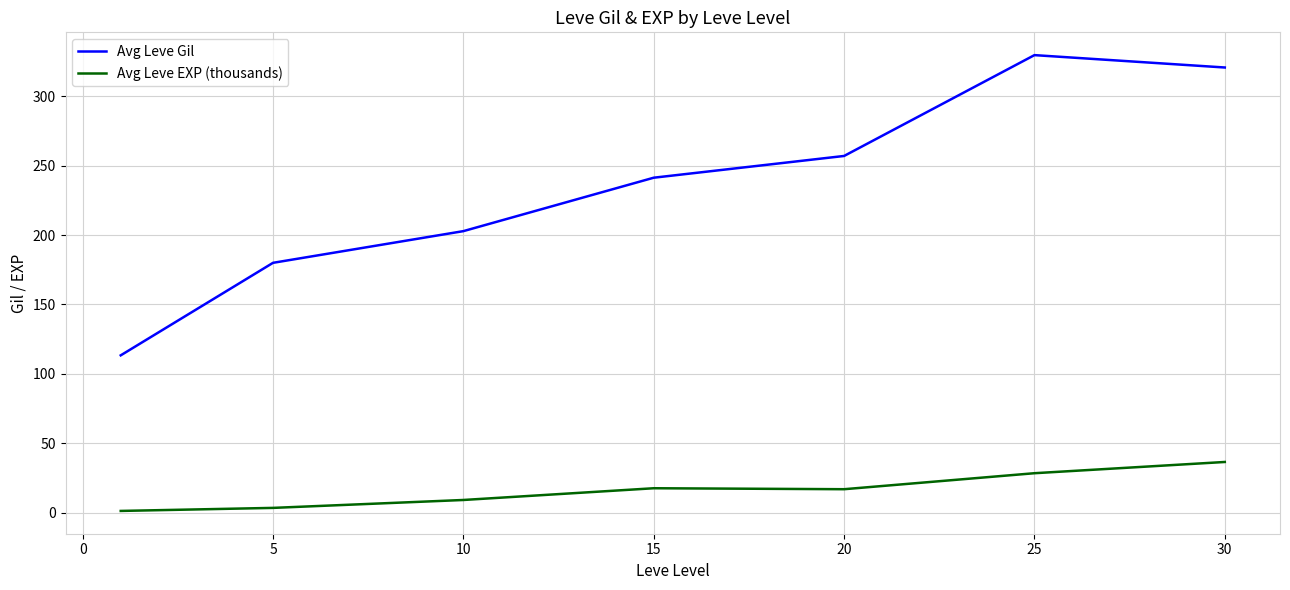

Which series has the widest spread of values?

Avg Leve Gil